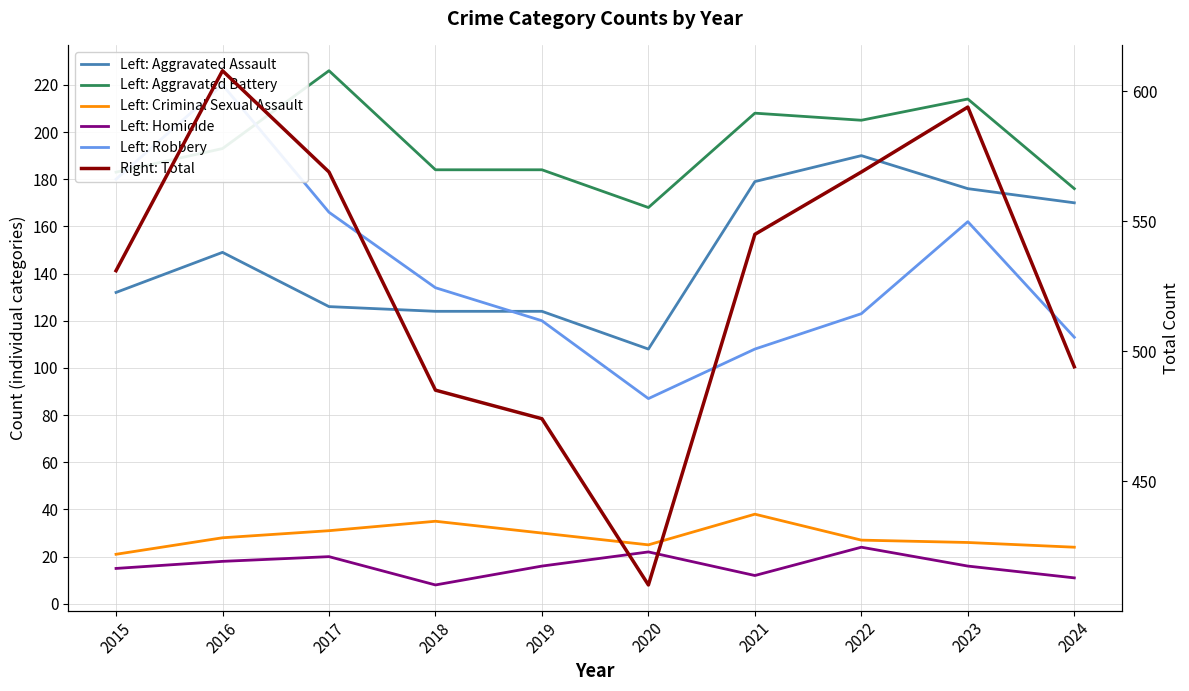

Where does the Left: Aggravated Battery series first go above 193?

2017